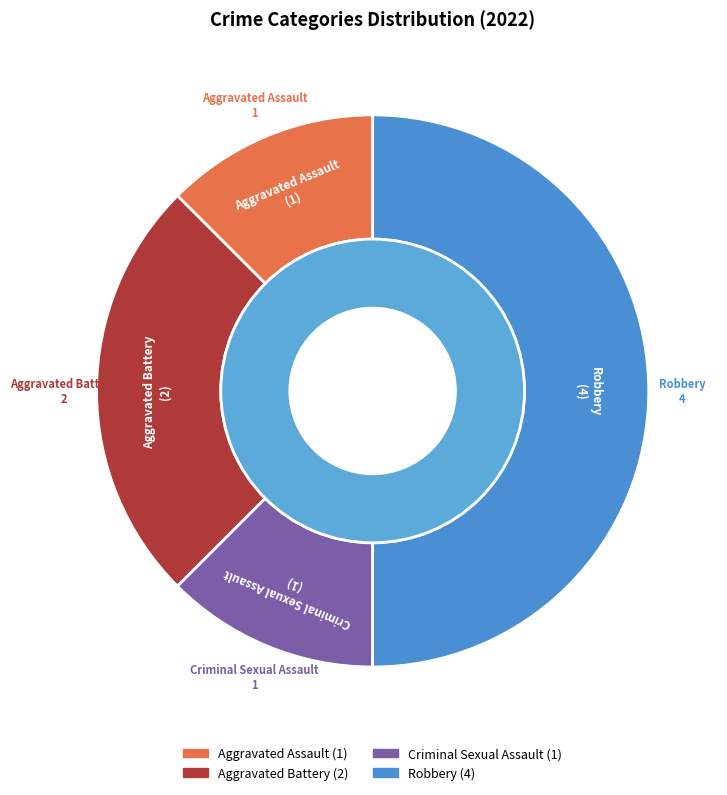

The Aggravated Battery slice represents 25% of the pie. True or false?

True